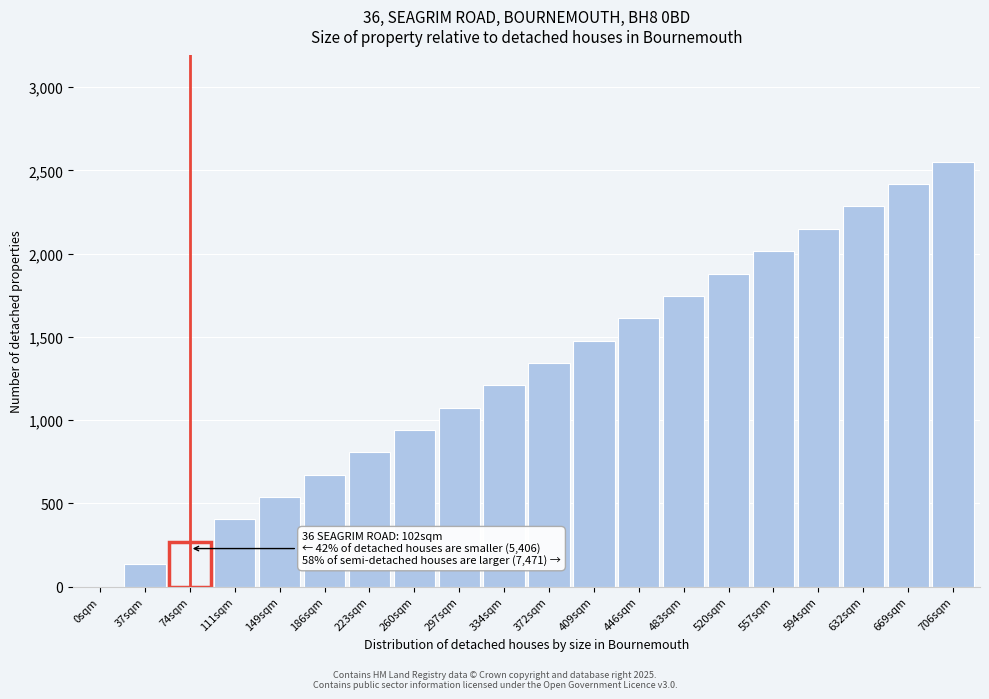

Reading left to right, extract all data points from this chart.

0sqm=0.0	37sqm=134.3	74sqm=268.7	111sqm=403.0	149sqm=537.3	186sqm=671.6	223sqm=806.0	260sqm=940.3	297sqm=1074.6	334sqm=1209.0	372sqm=1343.3	409sqm=1477.6	446sqm=1611.9	483sqm=1746.3	520sqm=1880.6	557sqm=2014.9	594sqm=2149.3	632sqm=2283.6	669sqm=2417.9	706sqm=2552.2